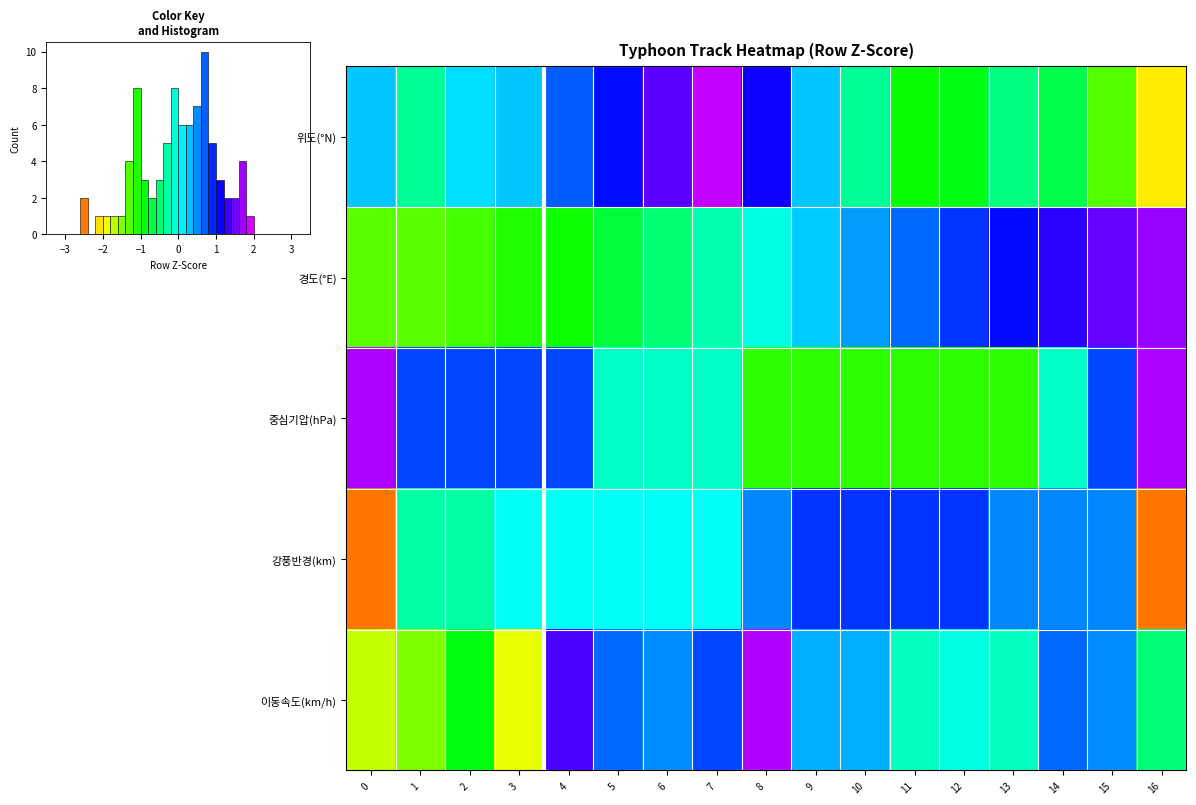

How many values in 중심기압(hPa) are above zero?

7